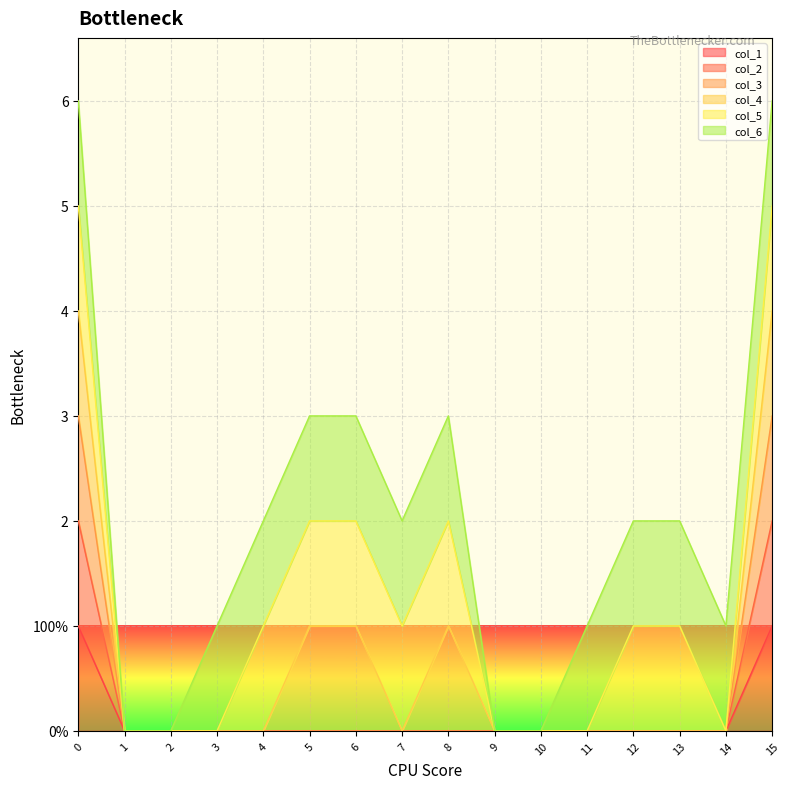

Does the chart display data point markers on the line(s)?

No